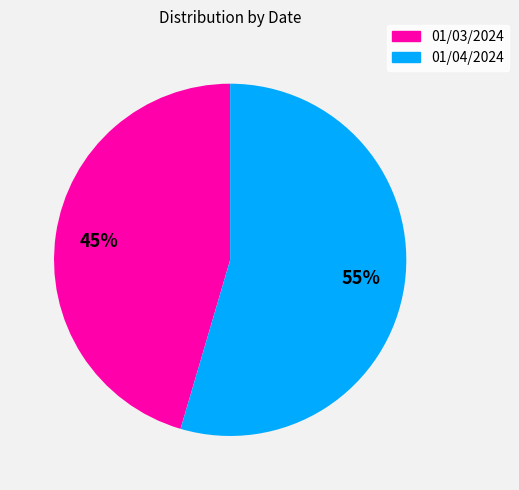

Count the number of slices in the pie.

2